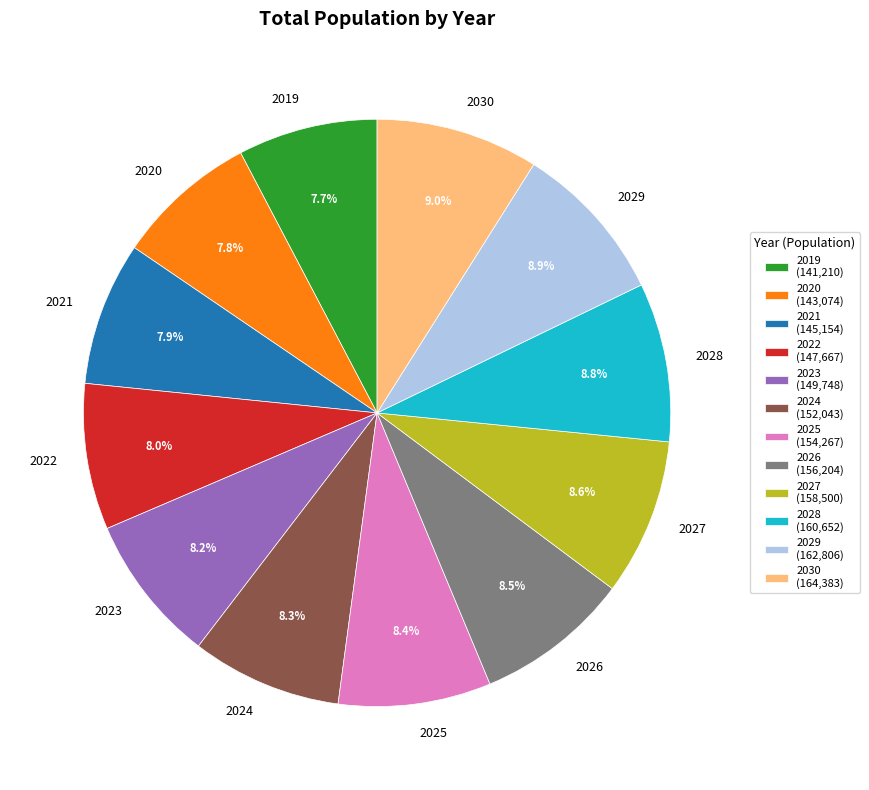

Is the sum of 2026 and 2028 greater than half?

No